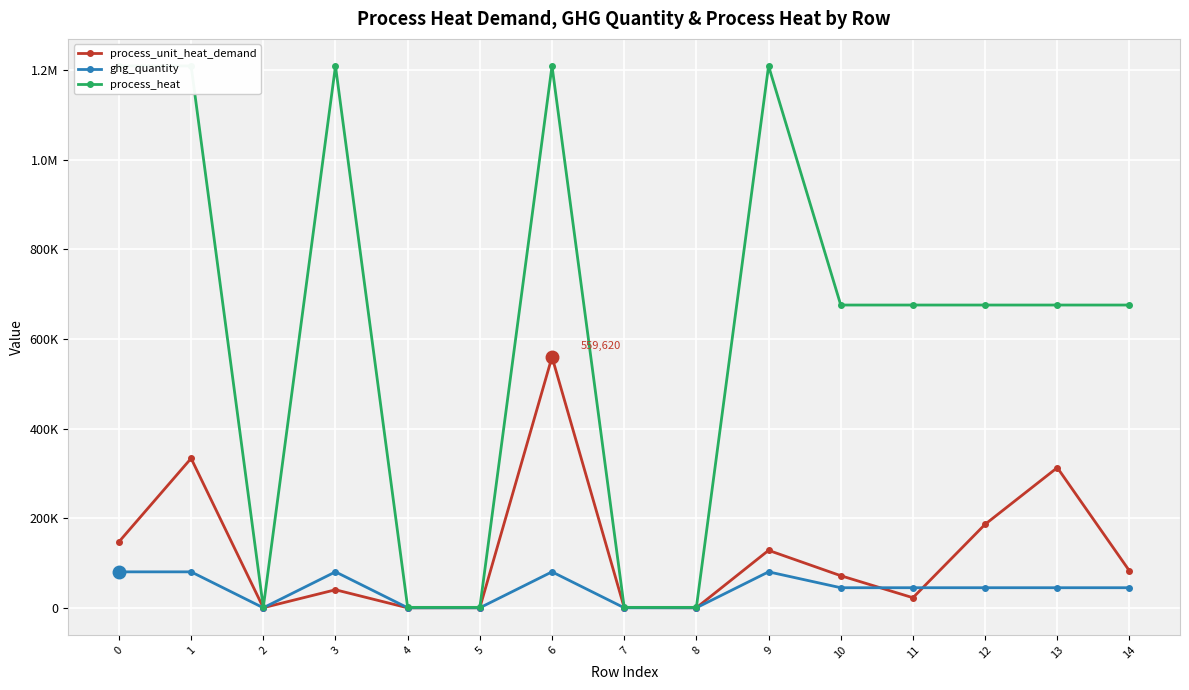

Which series has the widest spread of values?

process_heat